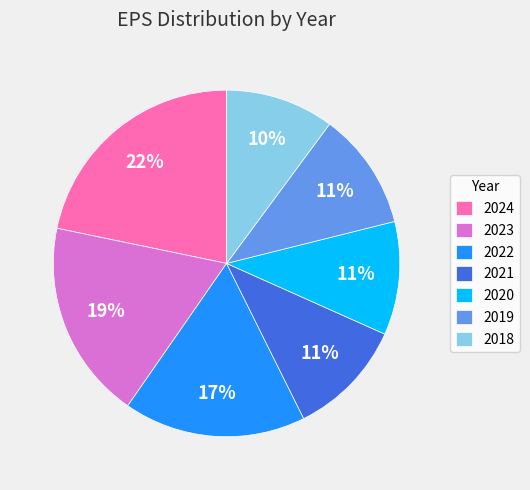

To the nearest percent, what percentage of the pie is 2022?

17%